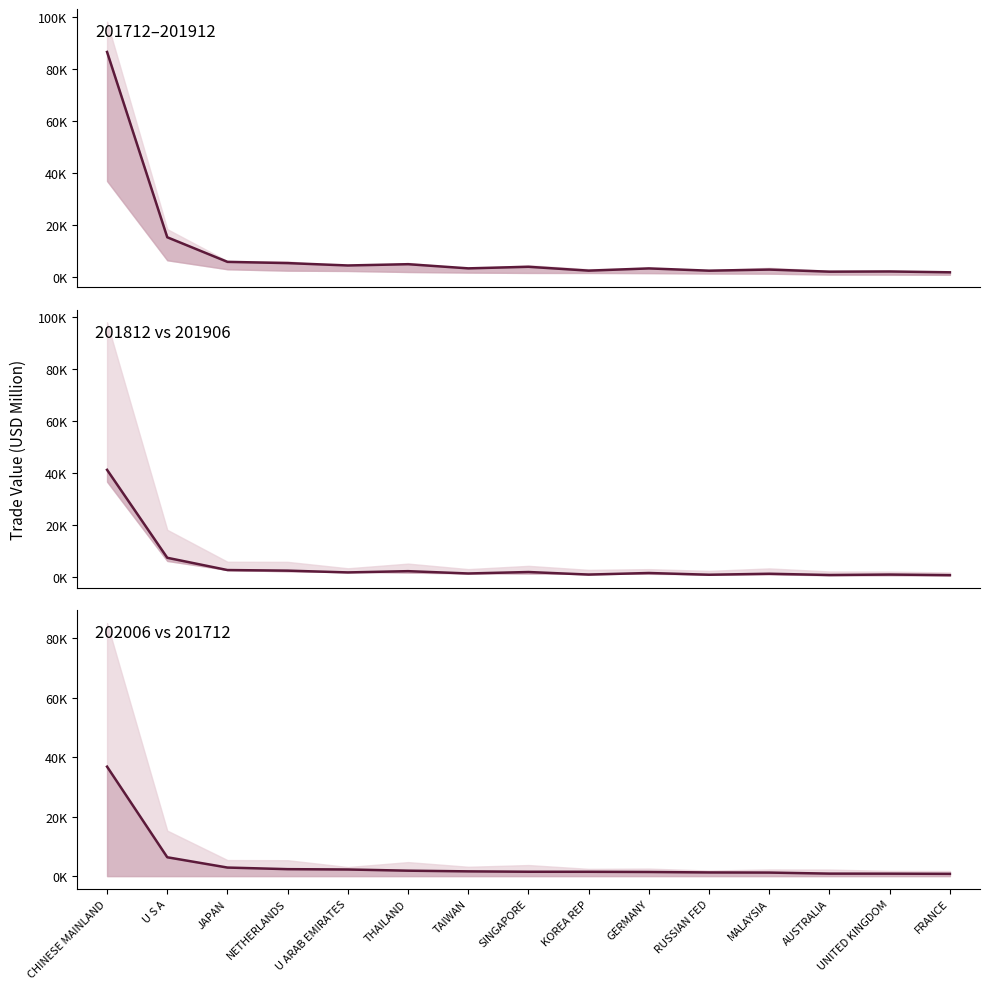

True or false: 202006 (USD M) and 201912 (USD M) cross at least once.

False